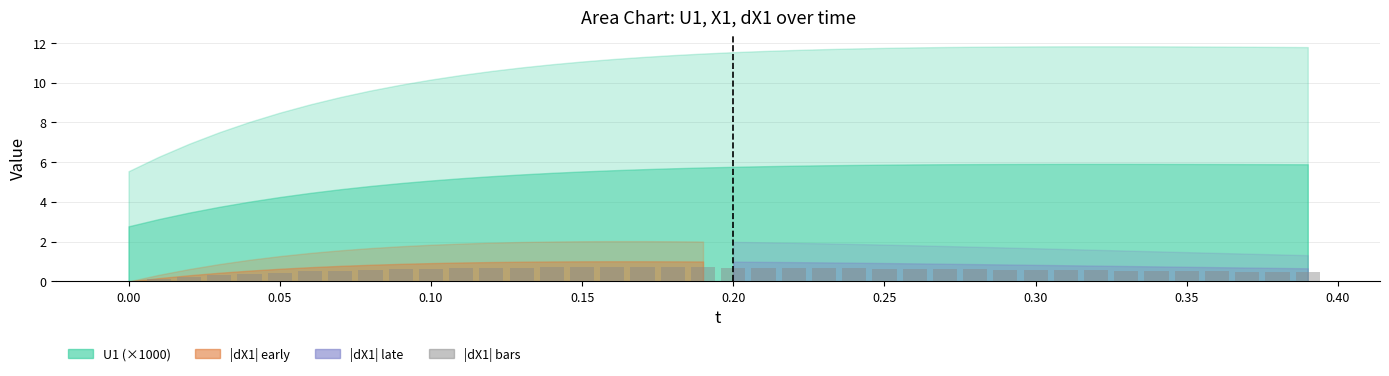

What is the maximum value shown in the chart?

0.7